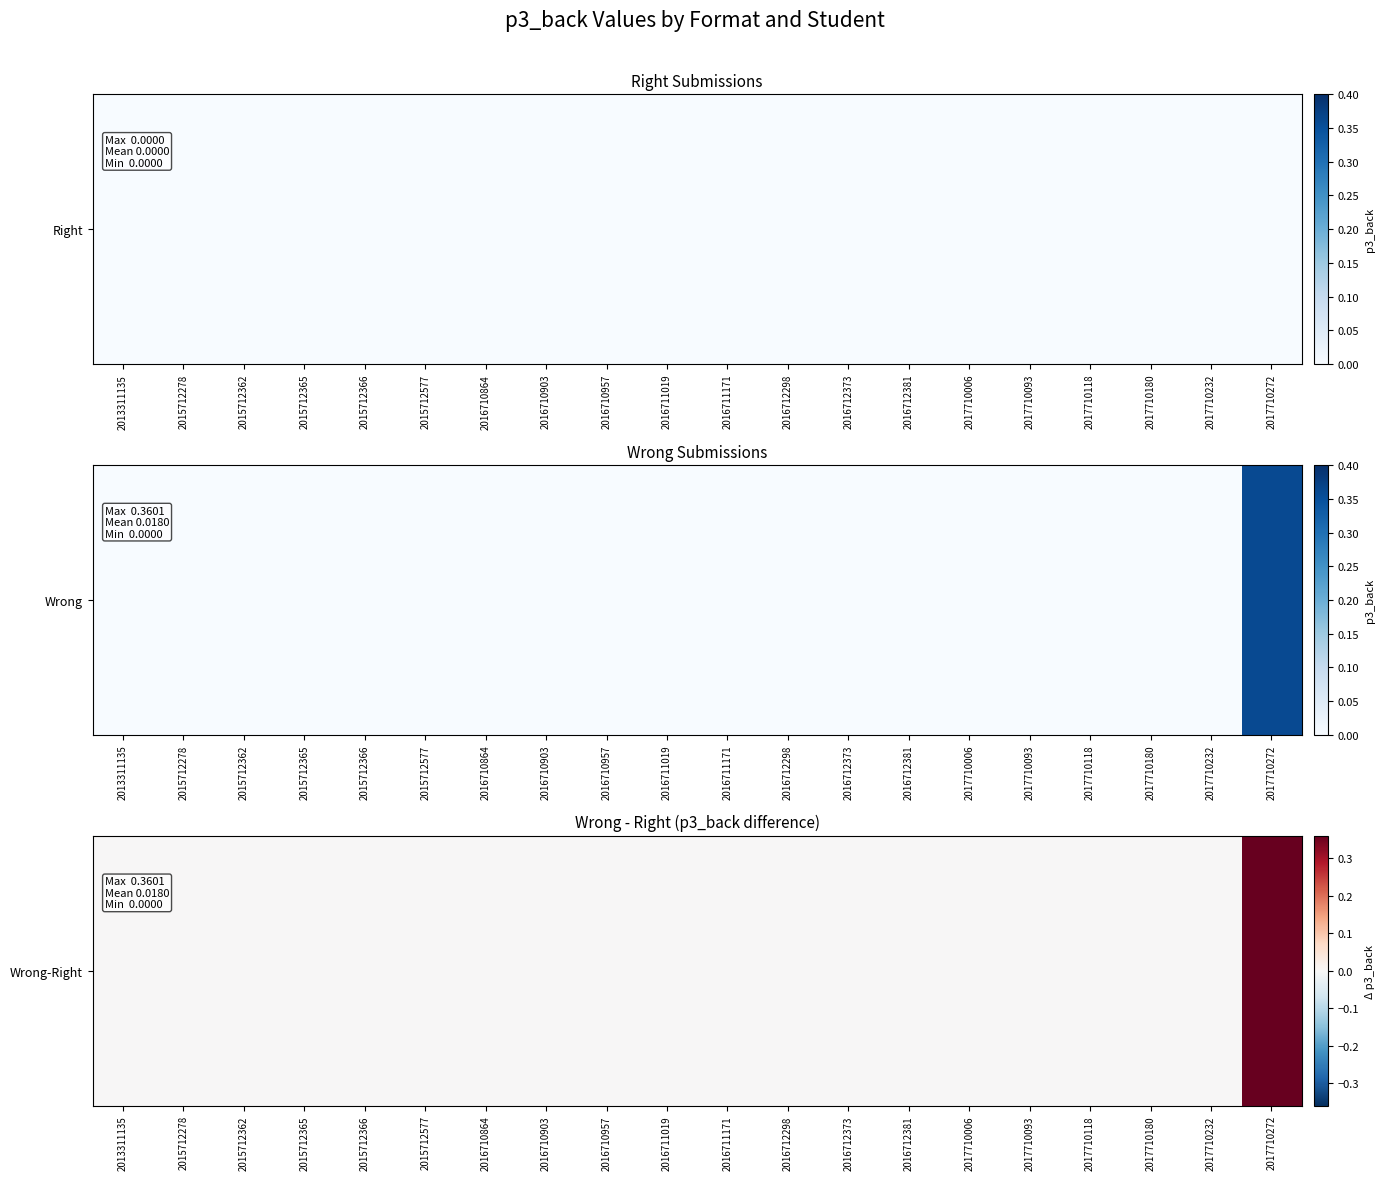

Reading left to right, extract all data points from this chart.

0.0	0.0	0.0	0.0	0.0	0.0	0.0	0.0	0.0	0.0	0.0	0.0	0.0	0.0	0.0	0.0	0.0	0.0	0.0	0.4